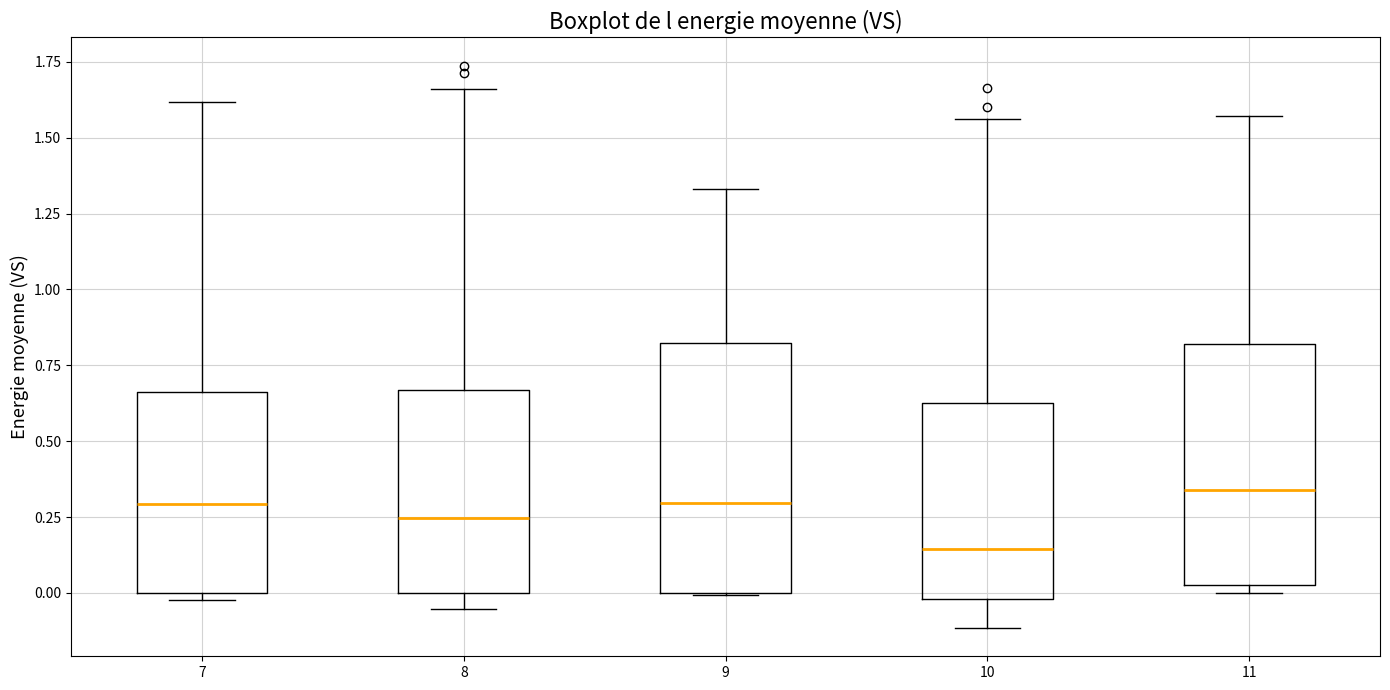

Reading left to right, transcribe this box plot: for each box, give where its median line is, the range the box spans, and where its two whiskers end, as read against the y-axis. The values are not printed on the chart, so give them approximately, as read against the axis.

7: median 0.30, box 0.00 to 0.65, whiskers 0.00 (just below the box's lower edge) to 1.60
8: median 0.25, box 0.00 to 0.65, whiskers -0.05 to 1.65
9: median 0.30, box 0.00 to 0.85, whiskers 0.00 to 1.35
10: median 0.15, box 0.00 to 0.65, whiskers -0.10 to 1.55
11: median 0.35, box 0.05 to 0.80, whiskers 0.00 to 1.55